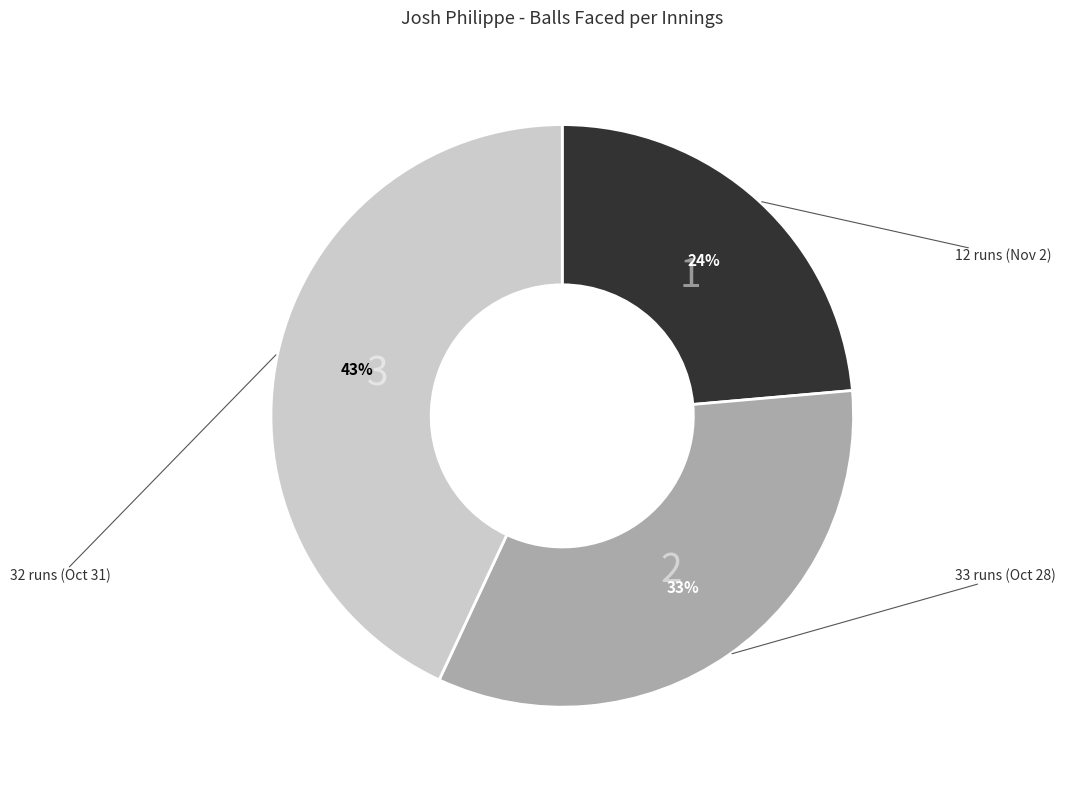

To the nearest percent, what is the average slice percentage?

33%